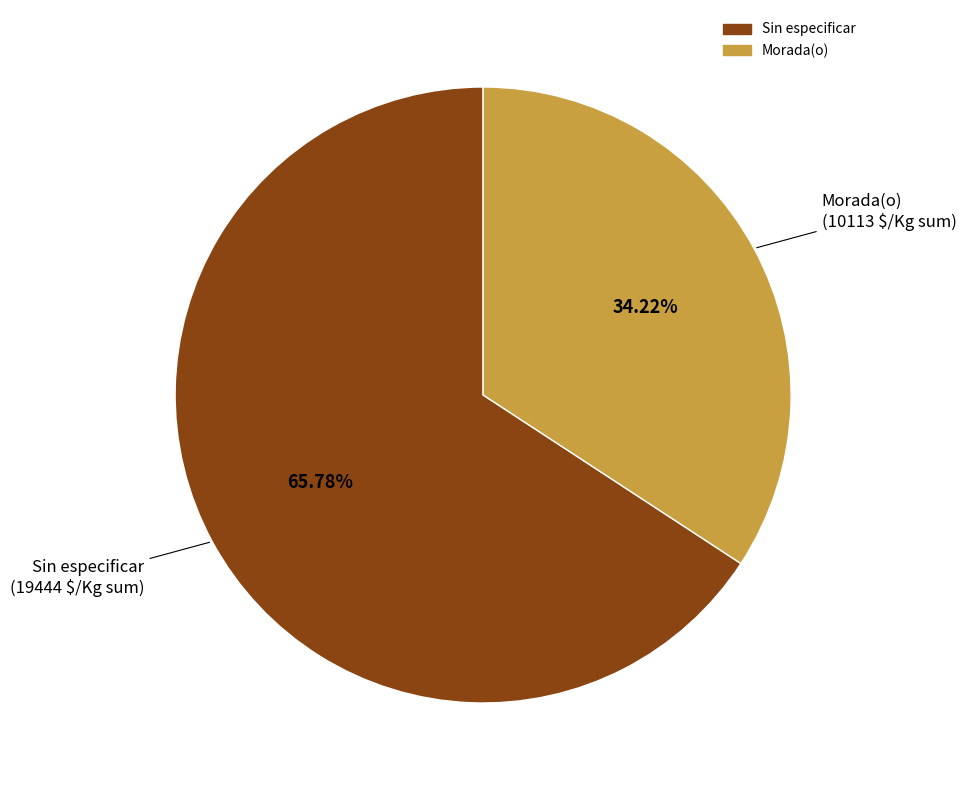

Is there any slice that represents more than half of the pie?

Yes